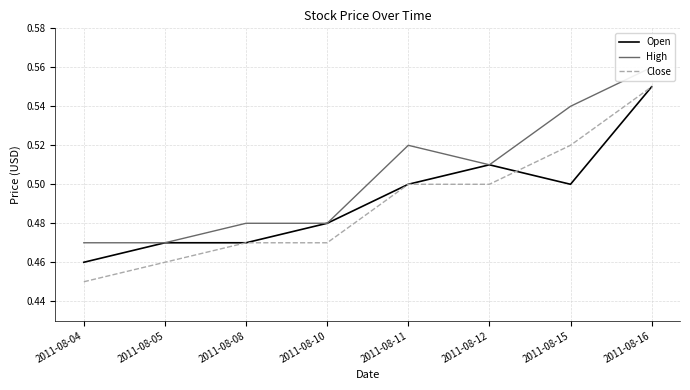

Reading left to right, transcribe all the data shown in this chart.

Open: 2011-08-04=0.5	2011-08-05=0.5	2011-08-08=0.5	2011-08-10=0.5	2011-08-11=0.5	2011-08-12=0.5	2011-08-15=0.5	2011-08-16=0.6
High: 2011-08-04=0.5	2011-08-05=0.5	2011-08-08=0.5	2011-08-10=0.5	2011-08-11=0.5	2011-08-12=0.5	2011-08-15=0.5	2011-08-16=0.6
Close: 2011-08-04=0.5	2011-08-05=0.5	2011-08-08=0.5	2011-08-10=0.5	2011-08-11=0.5	2011-08-12=0.5	2011-08-15=0.5	2011-08-16=0.6